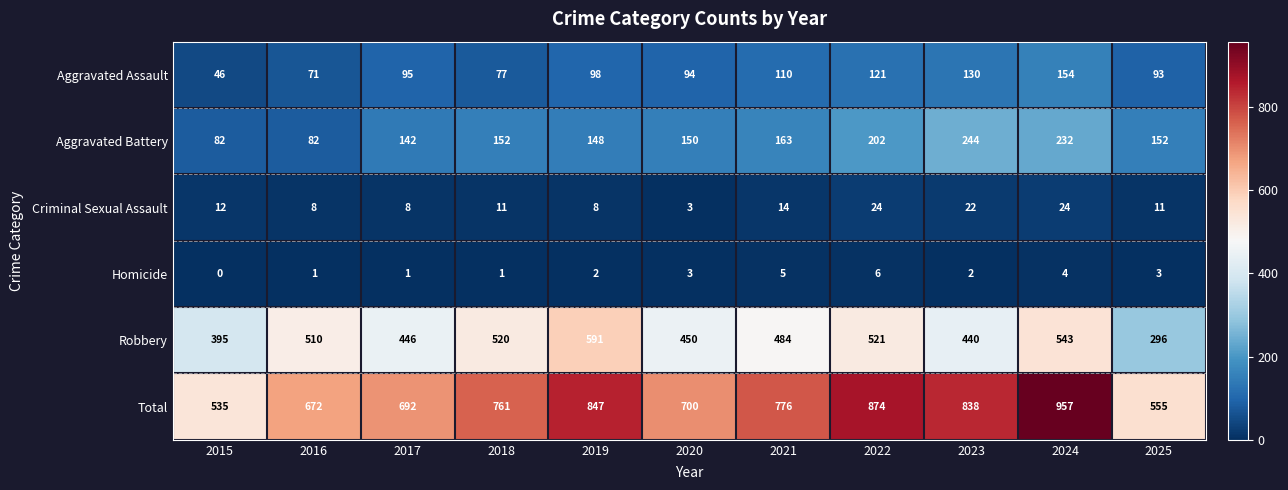

Rank the series by their maximum value, from highest to lowest.

Total, Robbery, Aggravated Battery, Aggravated Assault, Criminal Sexual Assault, Homicide